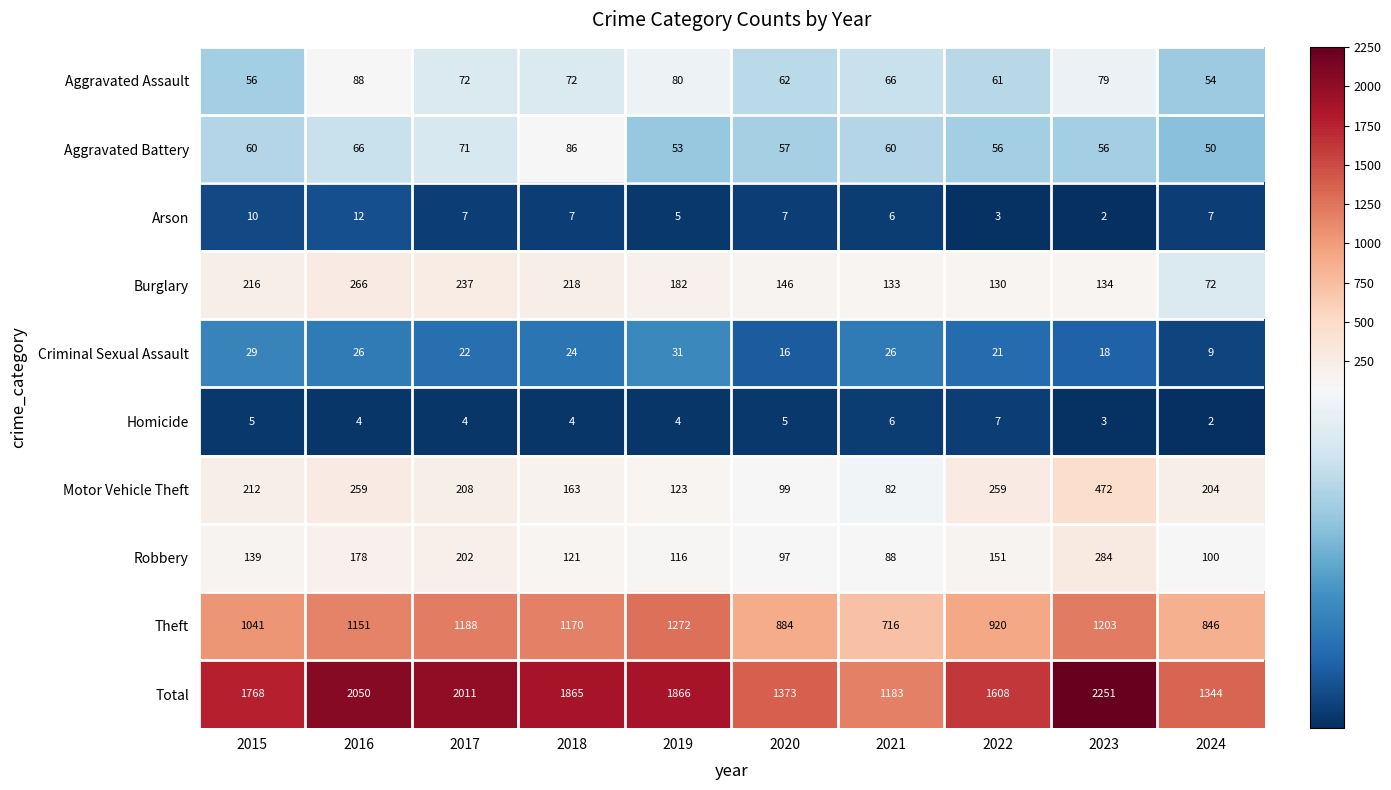

The Motor Vehicle Theft series shows 82 at 2021. True or false?

True